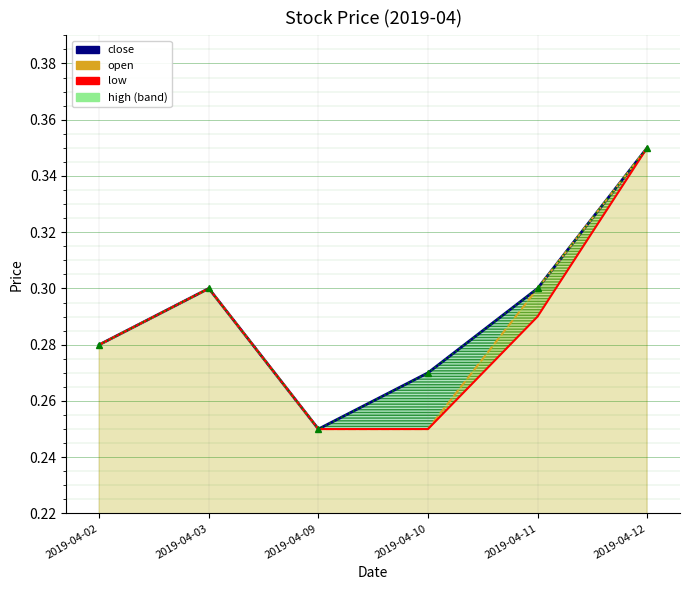

What is the approximate value of open at 2019-04-03?

0.3